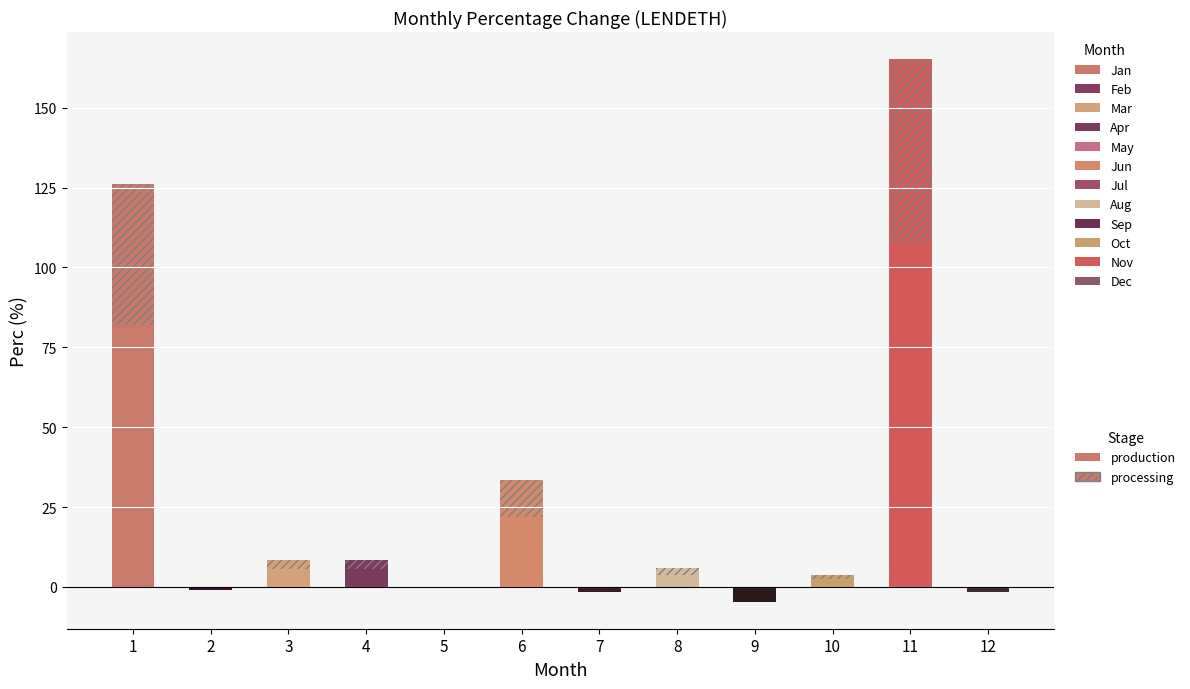

Reading left to right, transcribe all the data shown in this chart.

positive: 126.3	0.0	8.5	8.6	0.0	33.5	0.0	5.8	0.0	3.7	165.2	0.0
negative: 0.0	-1.0	0.0	0.0	-0.0	0.0	-1.5	0.0	-4.6	0.0	0.0	-1.7